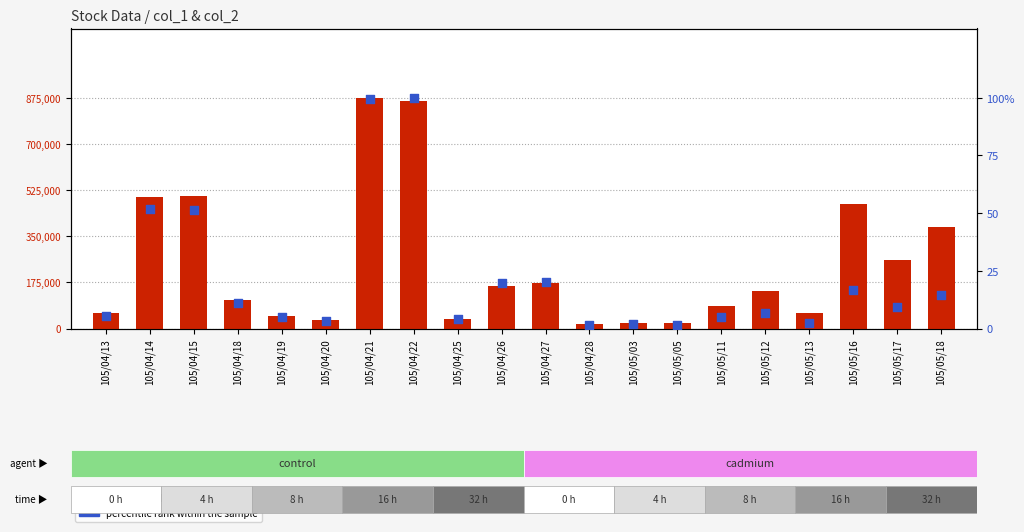

Which series has the largest Y range (max minus min)?

transformed count